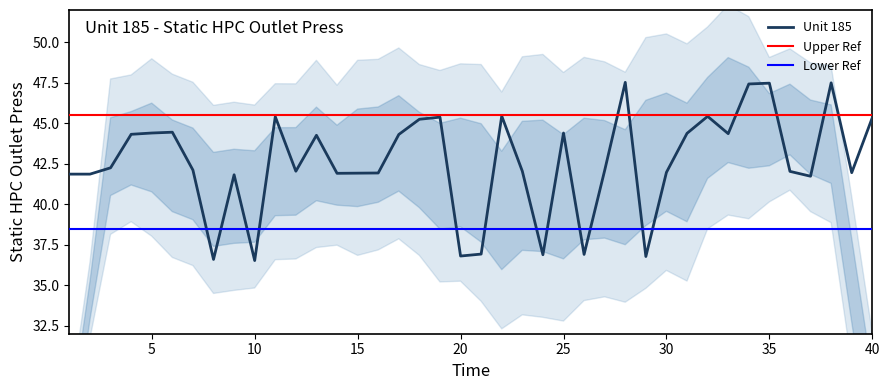

Is it true that Unit 185 equals 29.6 at 40?

False